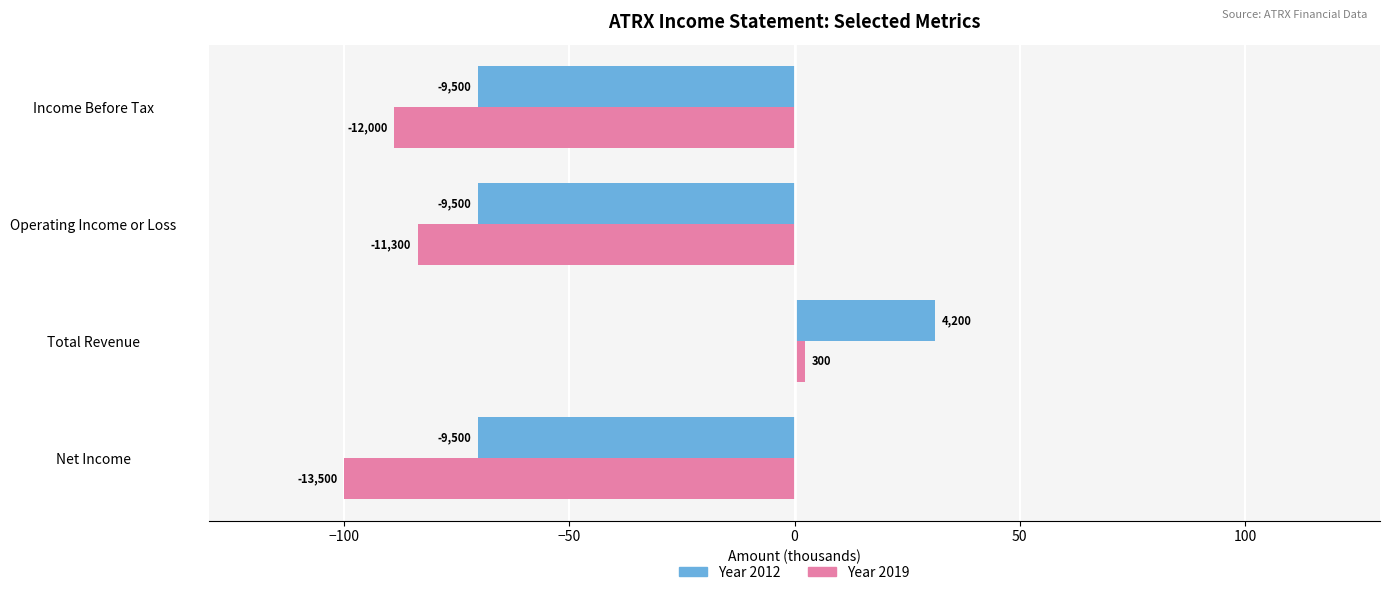

How many distinct data groups are displayed?

2